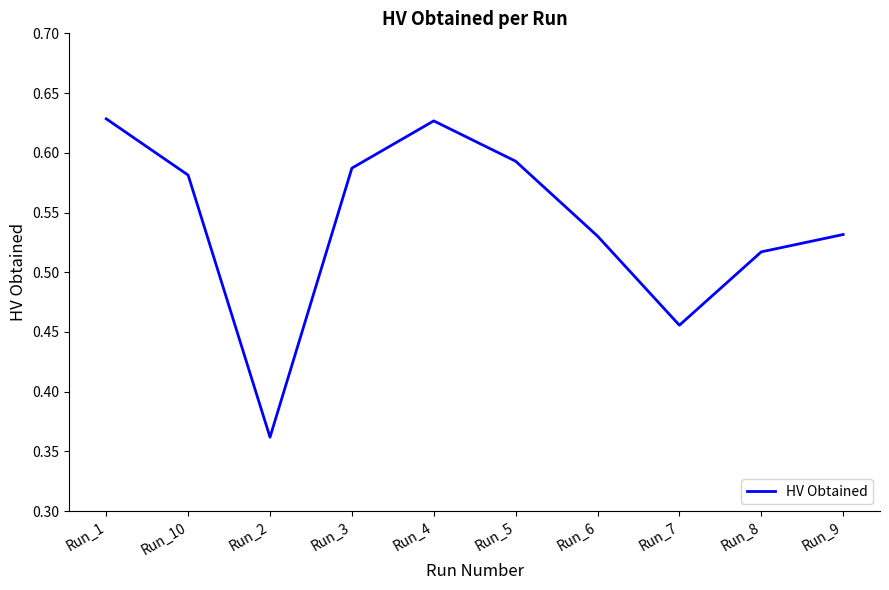

True or false: the data shows 1.0 at Run_5.

False